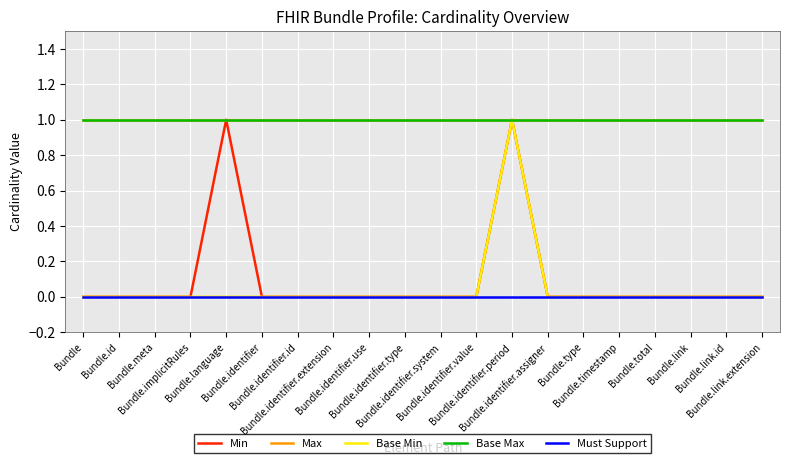

What is the average value of the Max series?

1